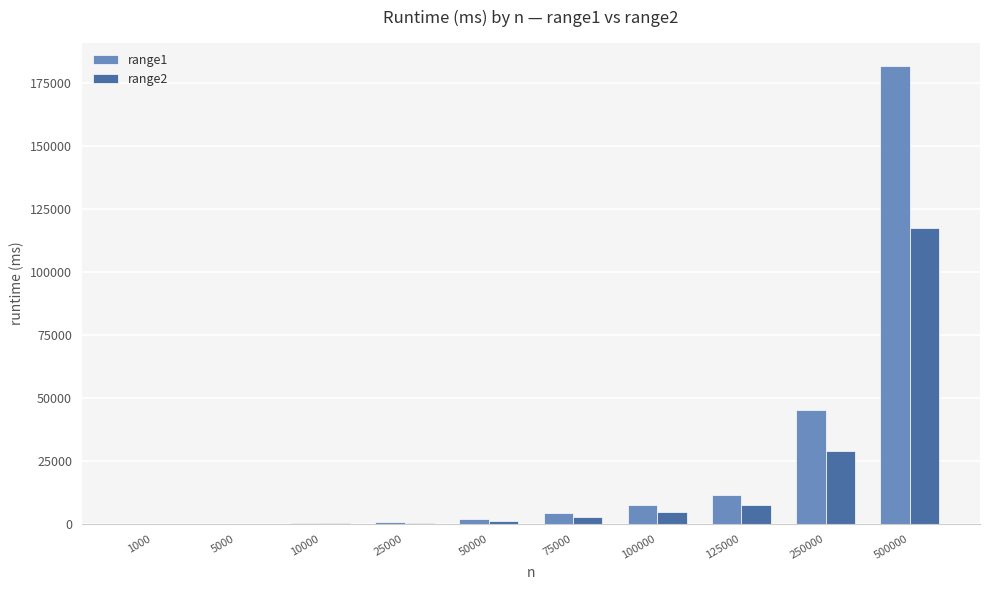

What is the greatest value displayed?

181864